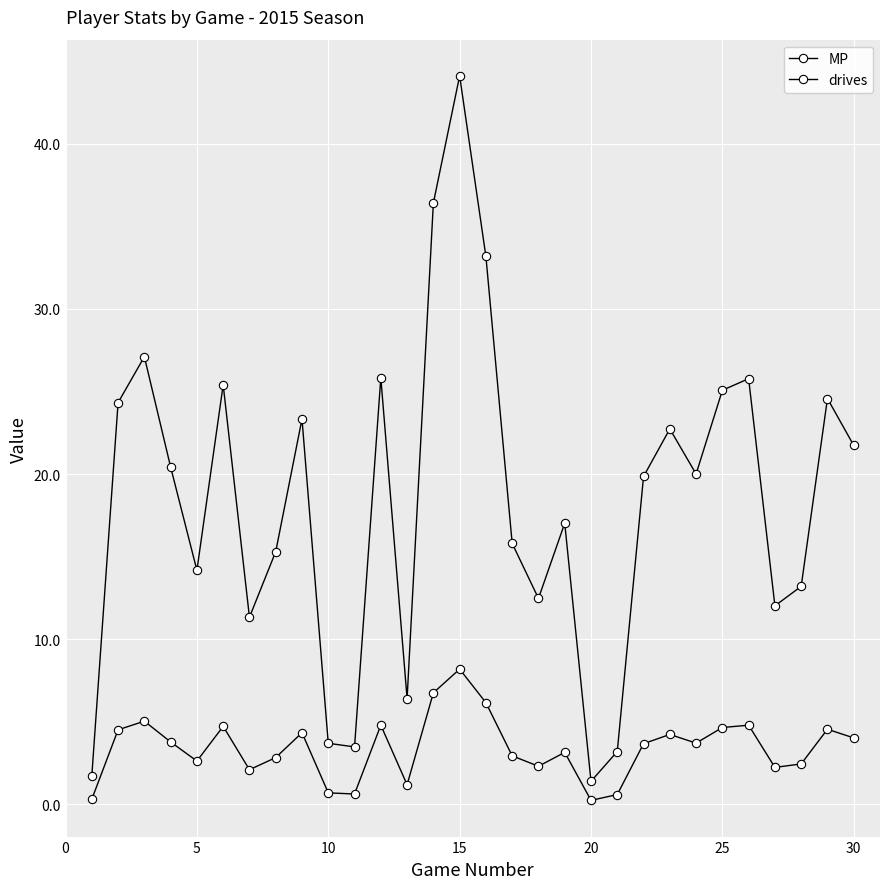

How many categories are shown in the chart?

30